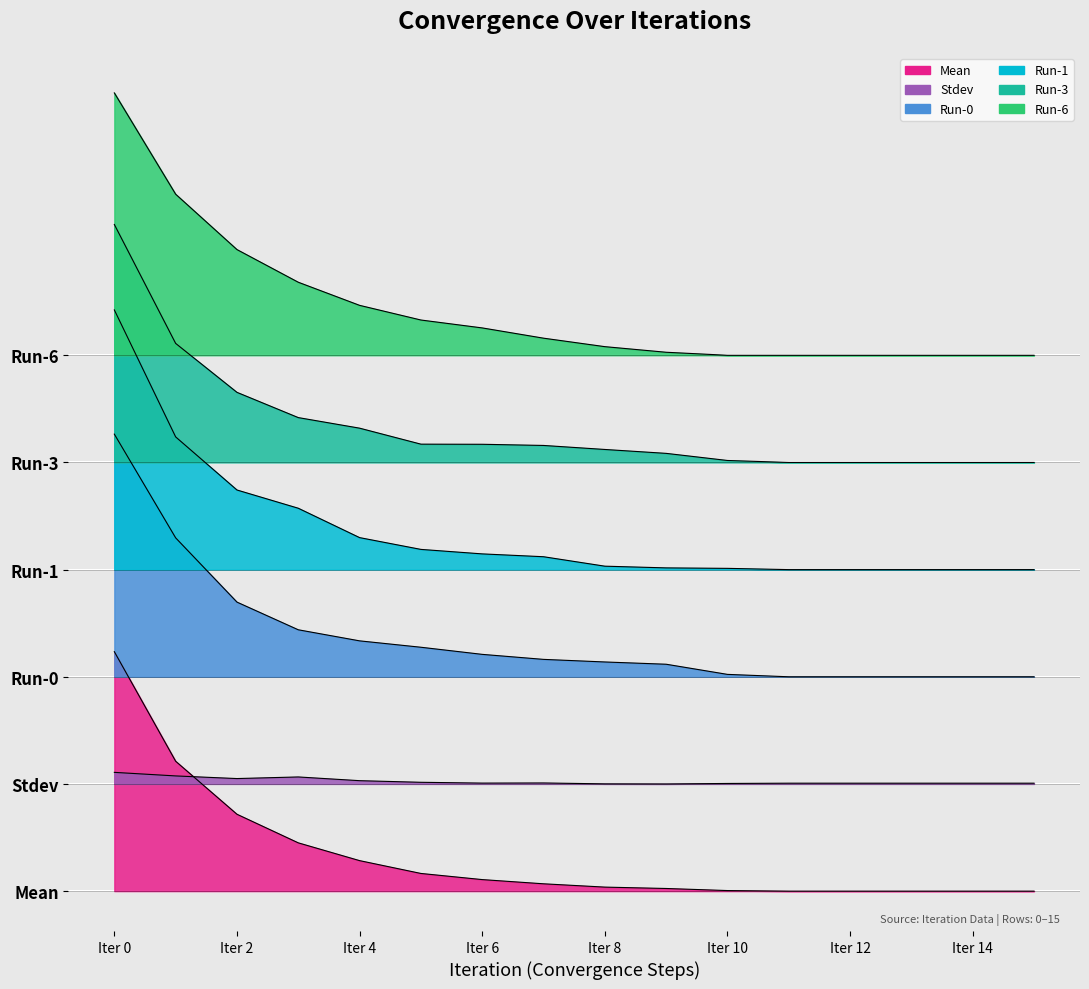

What is the total value across all series at Iter 4?

41.8